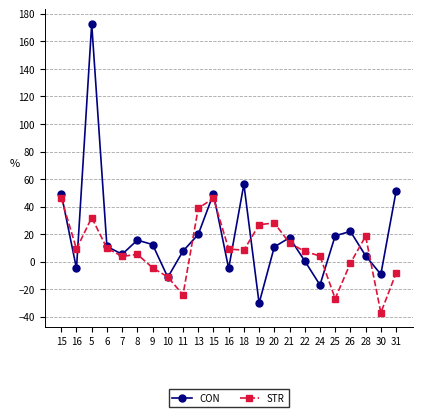

Is this an area chart (filled region under the line)?

No